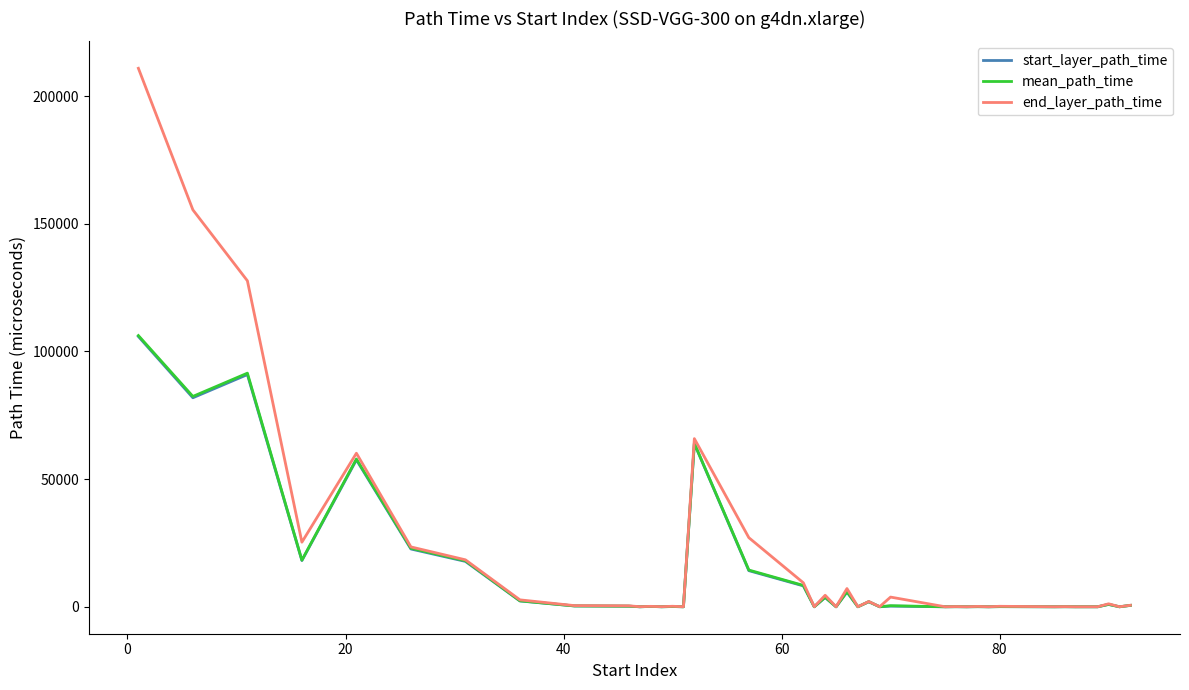

What is the greatest value displayed?

210862.0